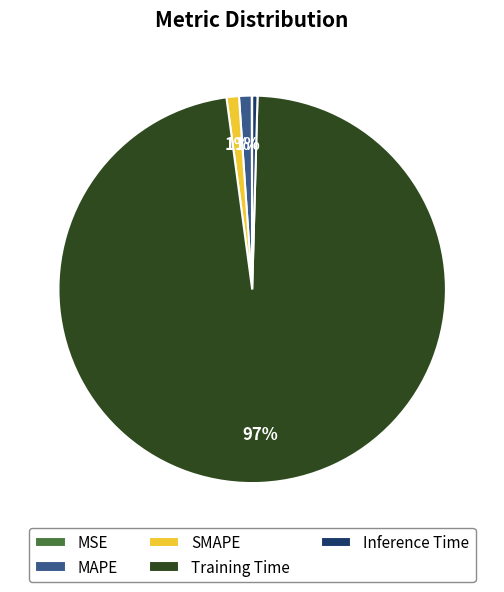

What is the largest slice in the pie chart?

Training Time